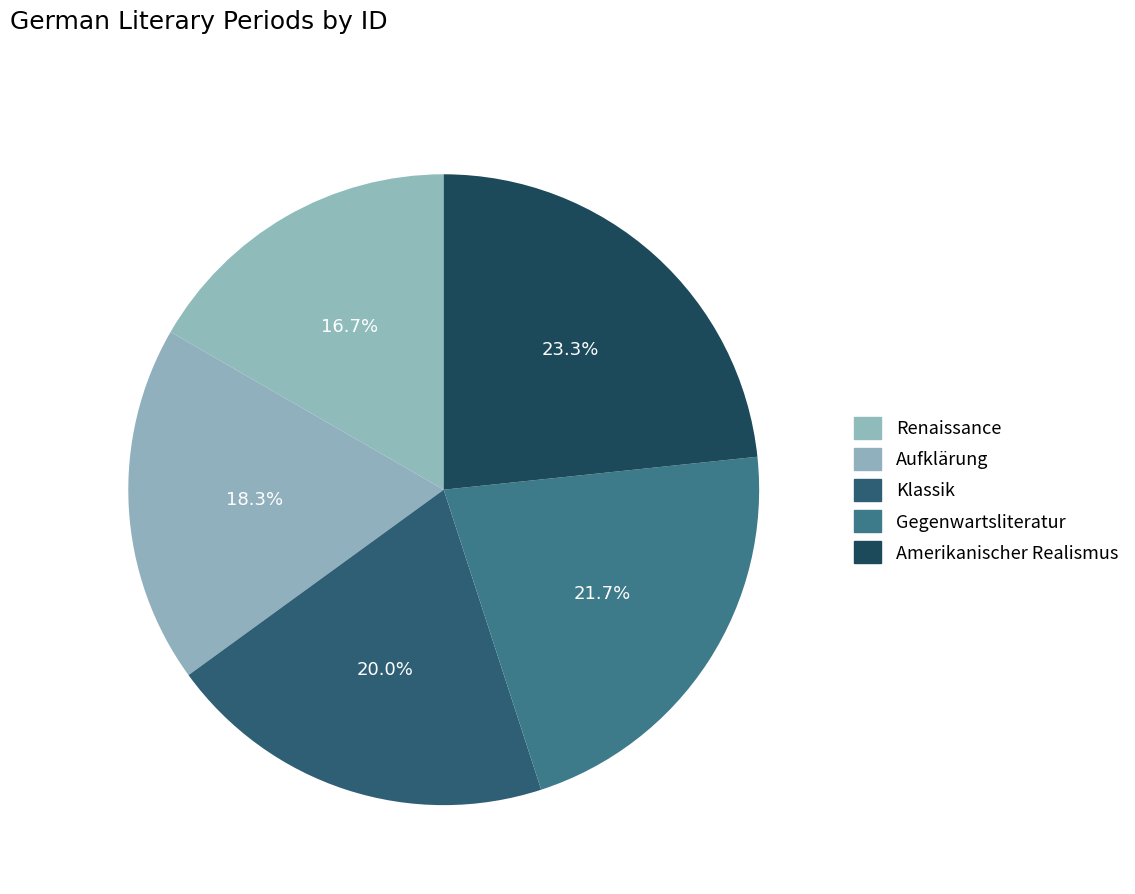

To the nearest percent, what is the average slice percentage?

20%